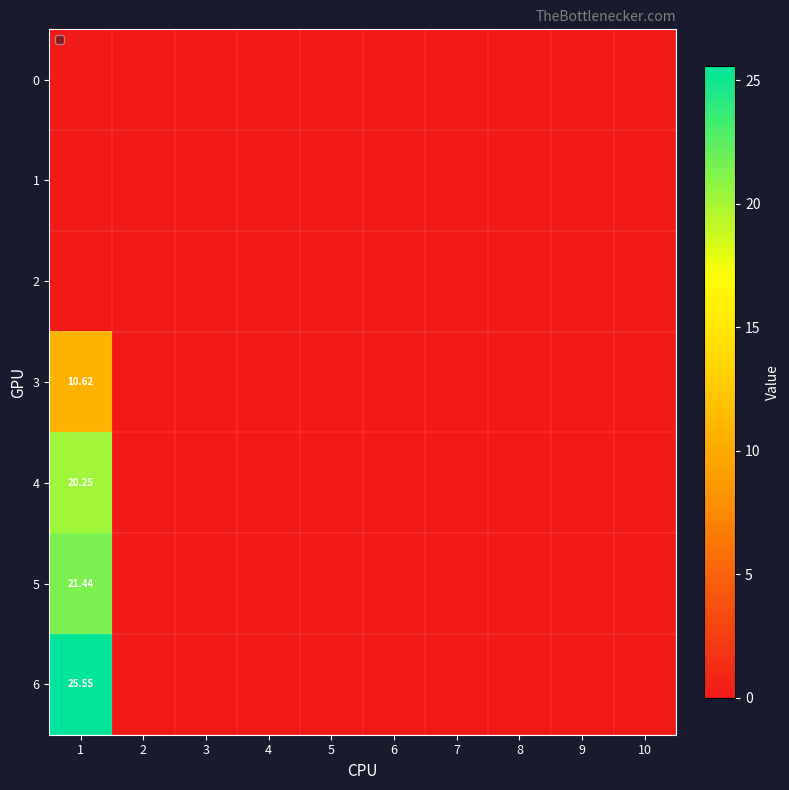

The 4 series shows 0.0 at 9. True or false?

True